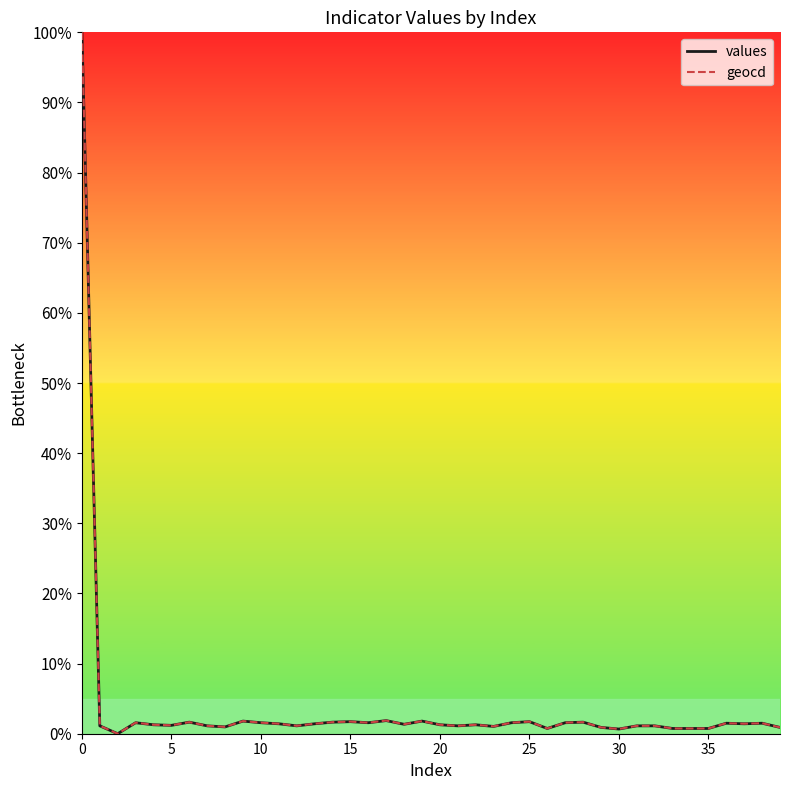

What is the highest value of the values series?

100.0